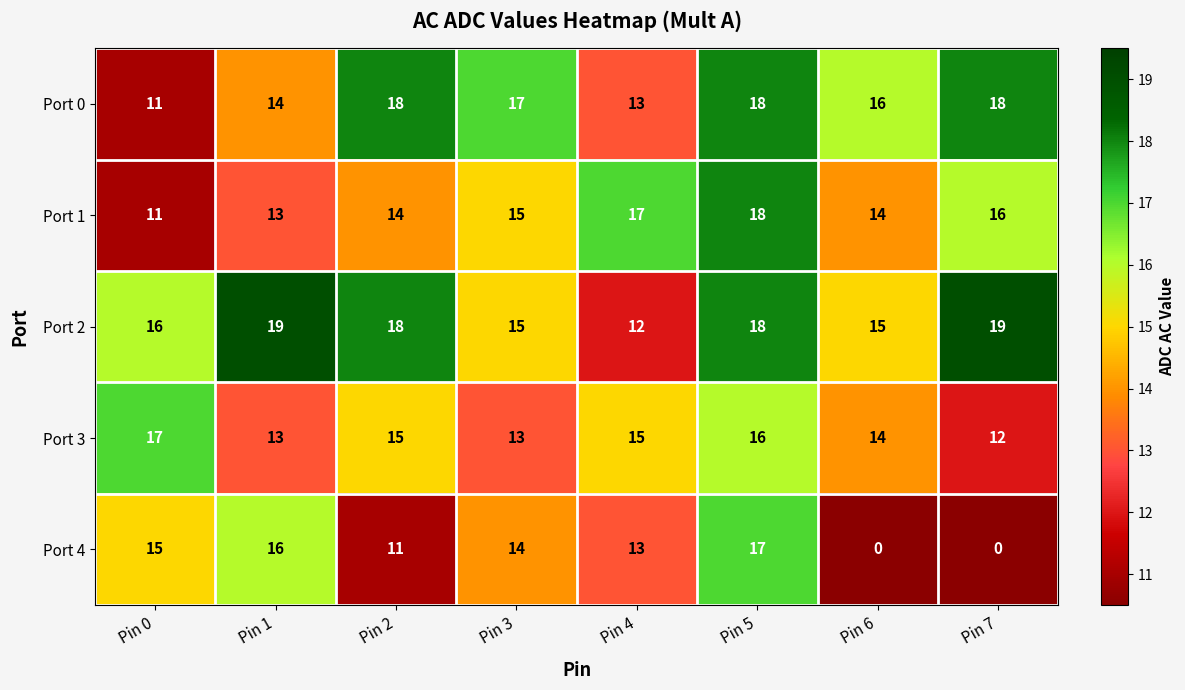

The Port 2 series shows 15 at Pin 6. True or false?

True